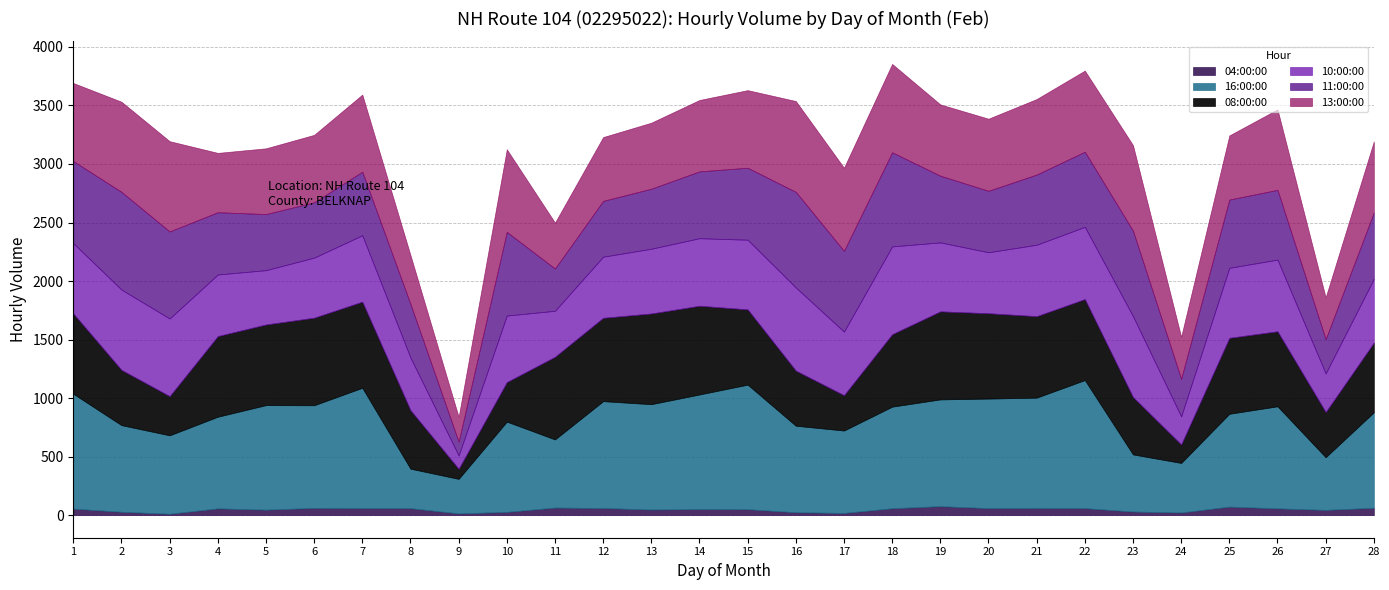

What is the lowest value of the 16:00:00 series?

295